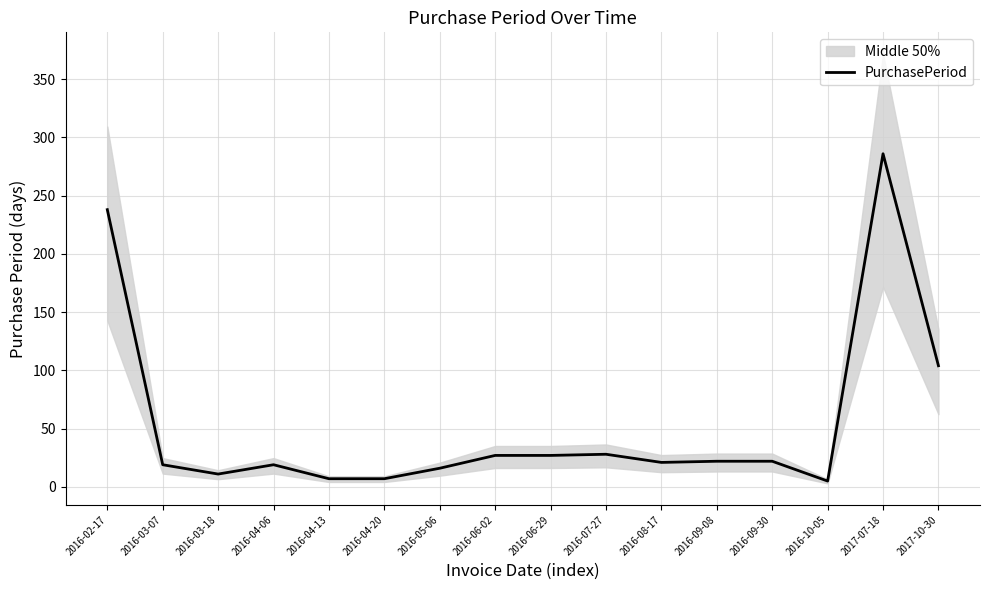

Rank the categories by value from highest to lowest.

2017-07-18, 2016-02-17, 2017-10-30, 2016-07-27, 2016-06-02, 2016-06-29, 2016-09-08, 2016-09-30, 2016-08-17, 2016-03-07, 2016-04-06, 2016-05-06, 2016-03-18, 2016-04-13, 2016-04-20, 2016-10-05